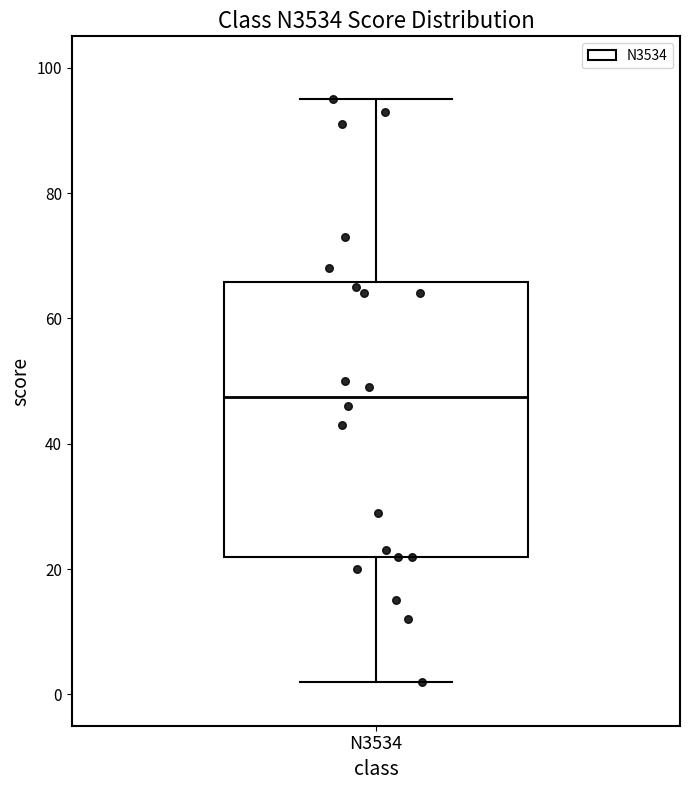

Read this box plot against the y-axis: the position of the median line, the range covered by the box, and the ends of both whiskers. The values are not printed on the chart, so give them approximately, as read against the axis.

median 48, box 22 to 66, whiskers 2 to 96